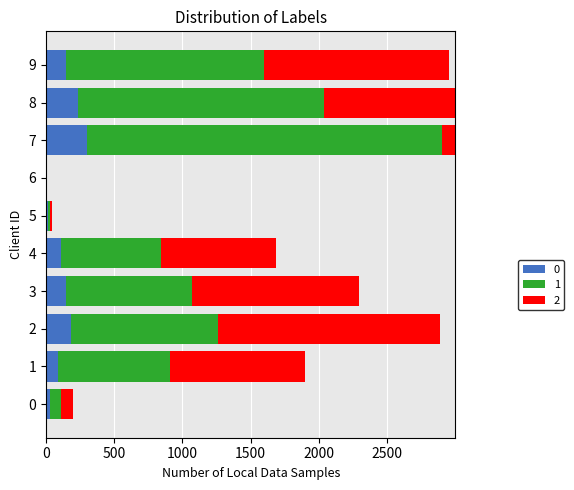

At which label does 1 reach its minimum?

6